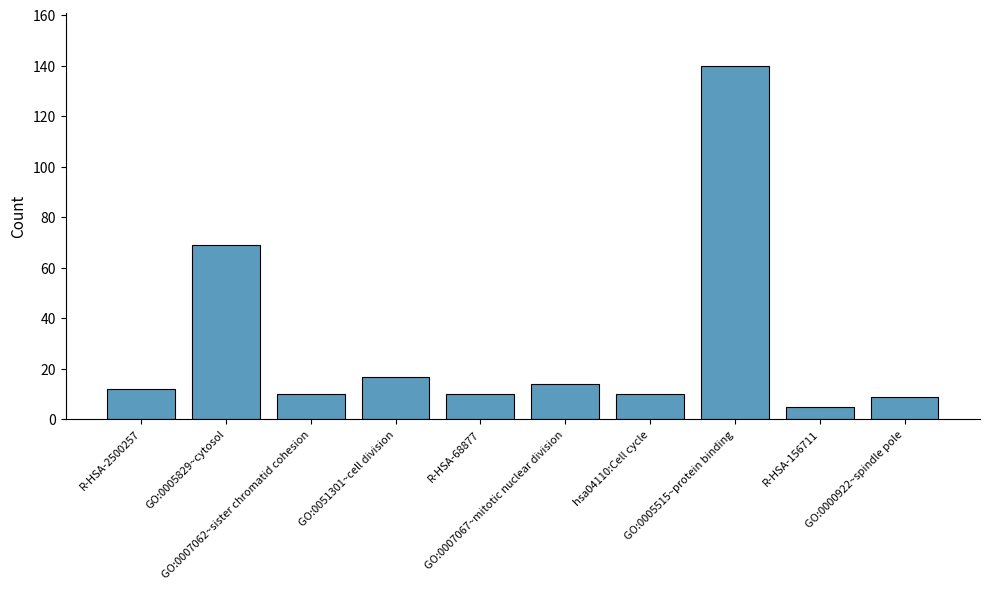

What is the value of the 4th bar from the left?

17